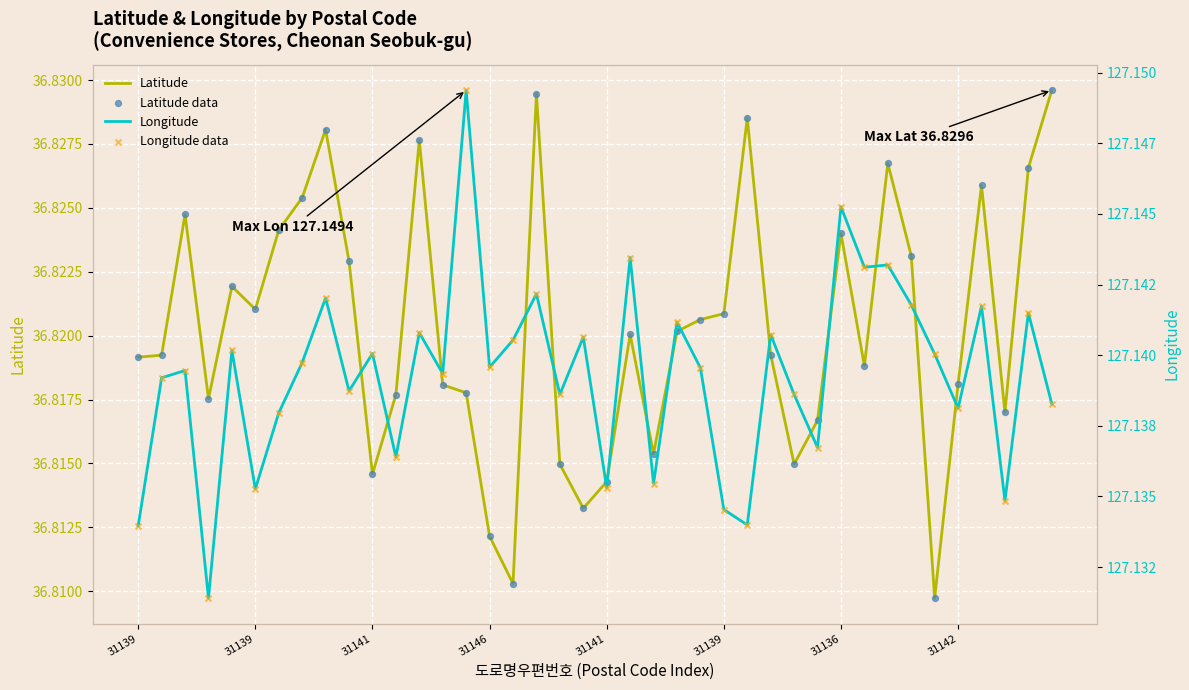

Which series has the largest total across all categories?

Longitude